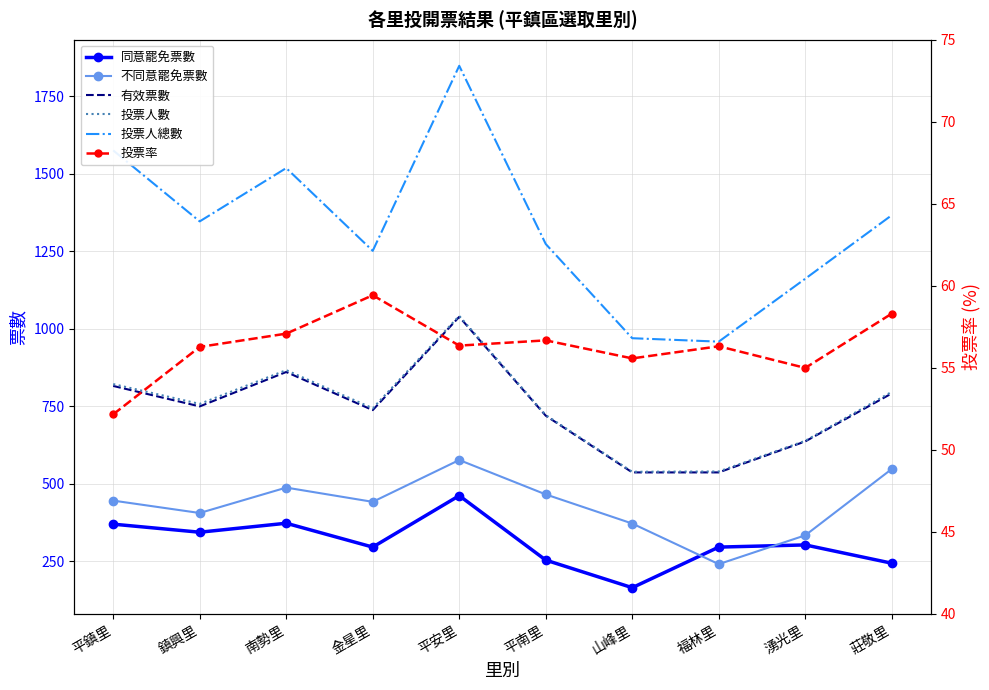

Where is 投票人數 nearest to the value 790?

莊敬里